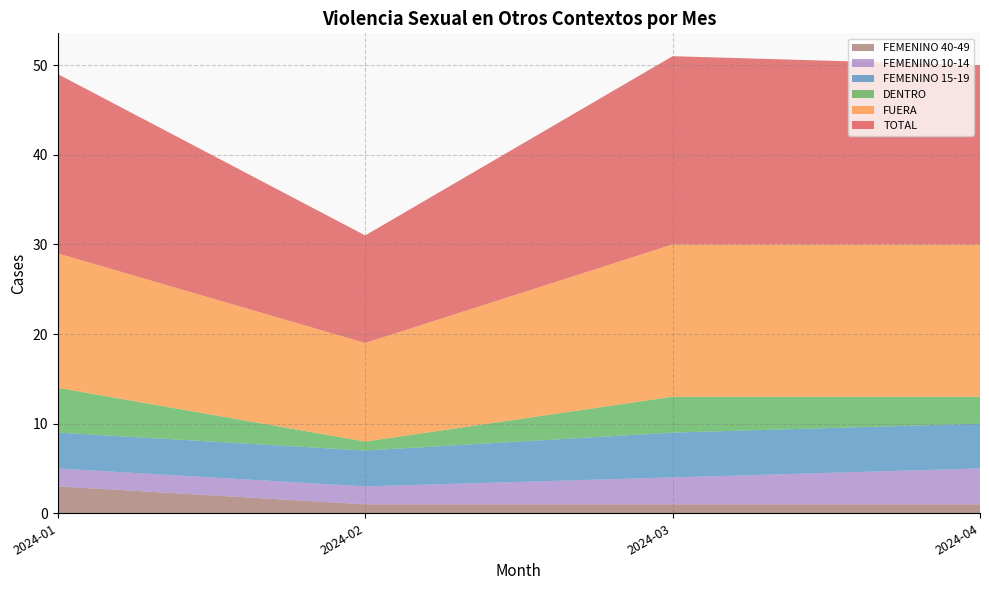

At which label does FEMENINO 40-49 reach its peak?

2024-01